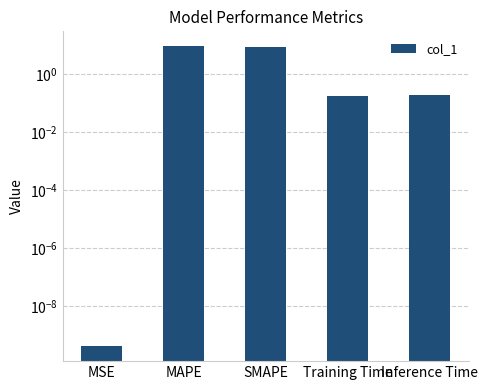

What is the difference between the maximum and second lowest values?

9.1